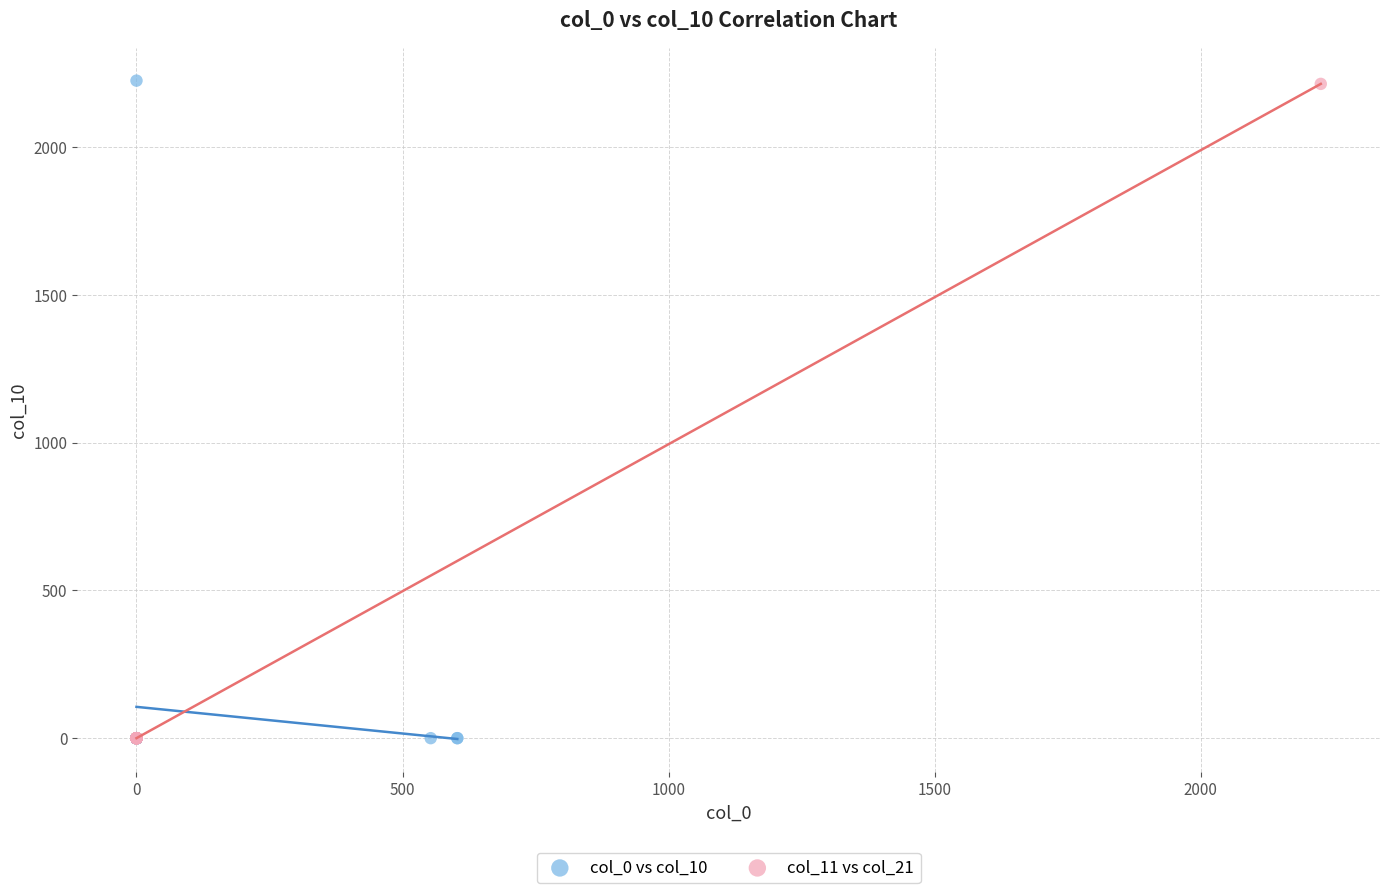

Which series has the widest spread of Y values?

col_0 vs col_10